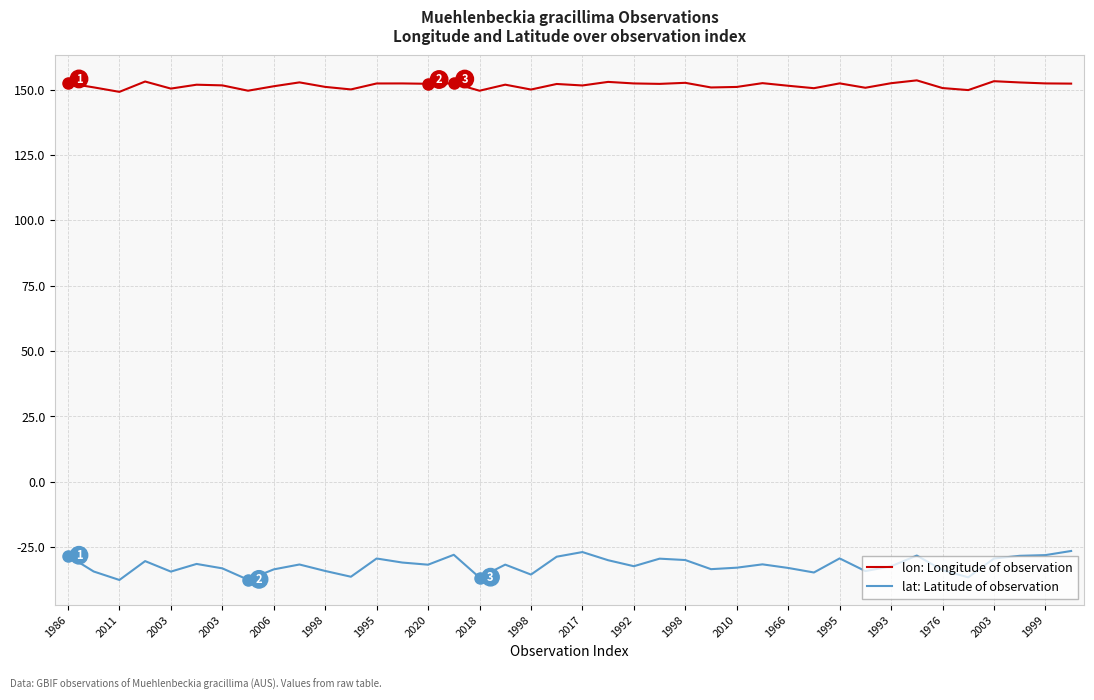

What is the difference between the maximum and minimum values in the lon: Longitude of observation series?

4.4